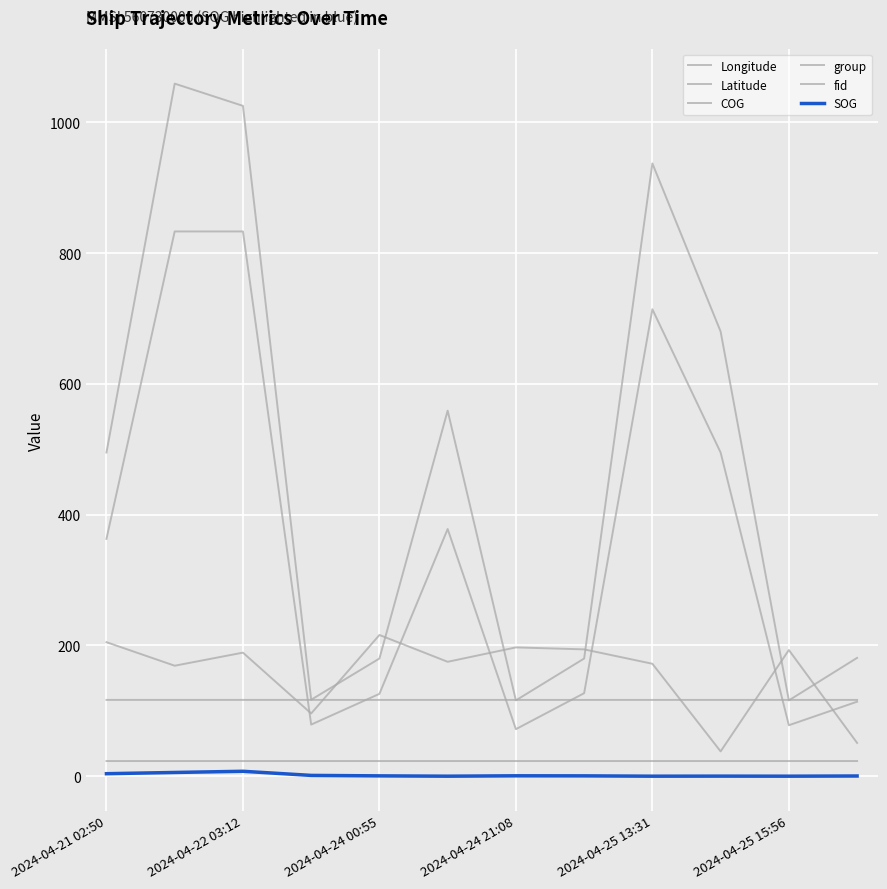

Does the chart have visible grid lines?

Yes